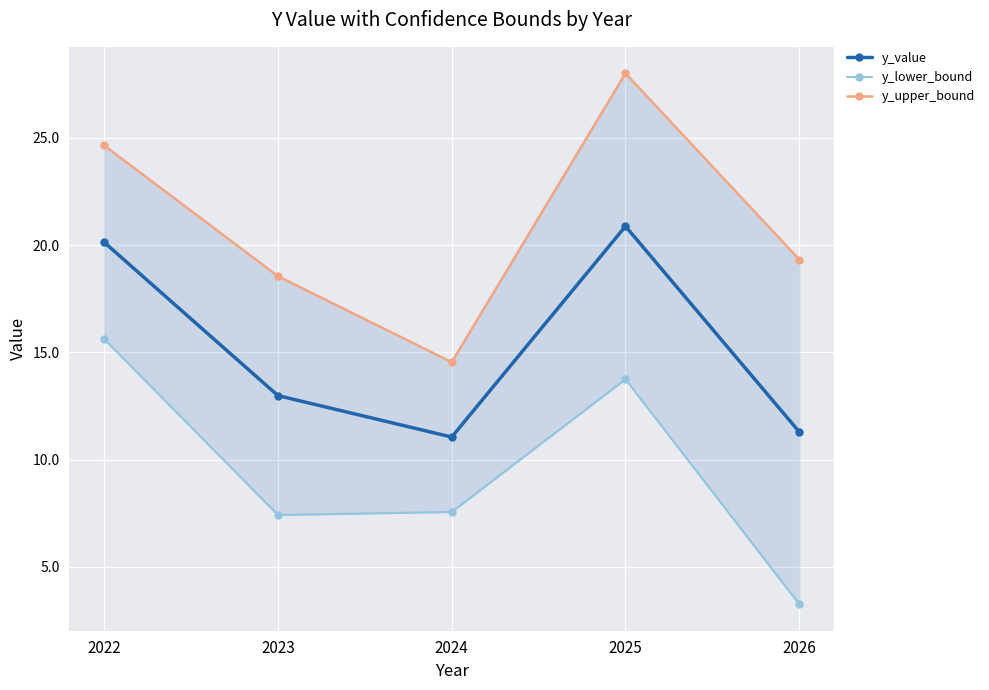

Rank the series by their maximum value, from highest to lowest.

y_upper_bound, y_value, y_lower_bound